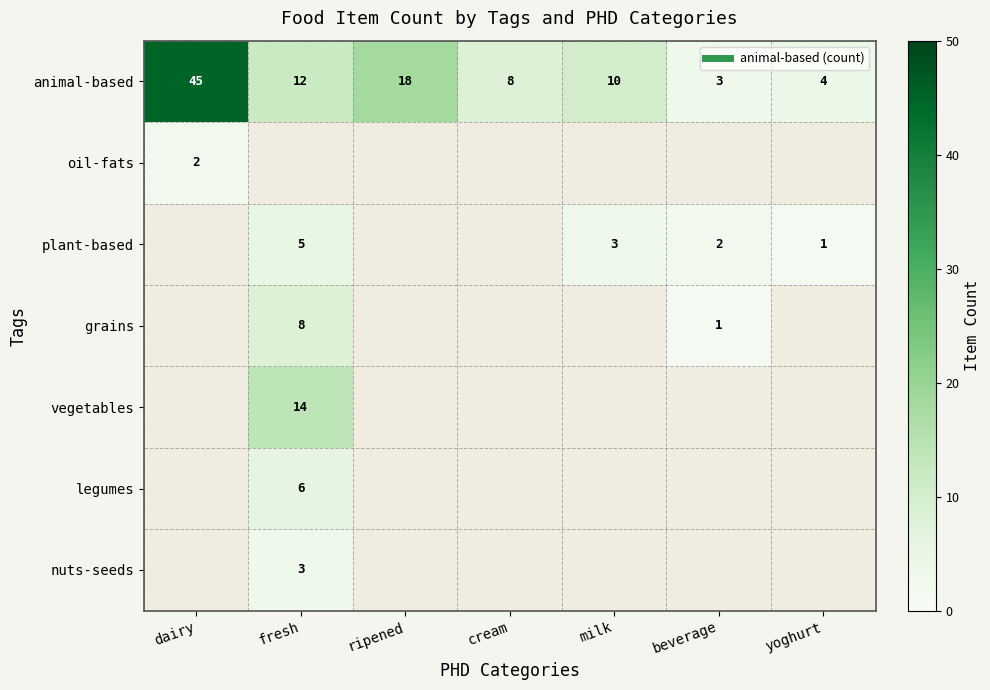

Between ripened and yoghurt, which series saw the biggest shift?

animal-based